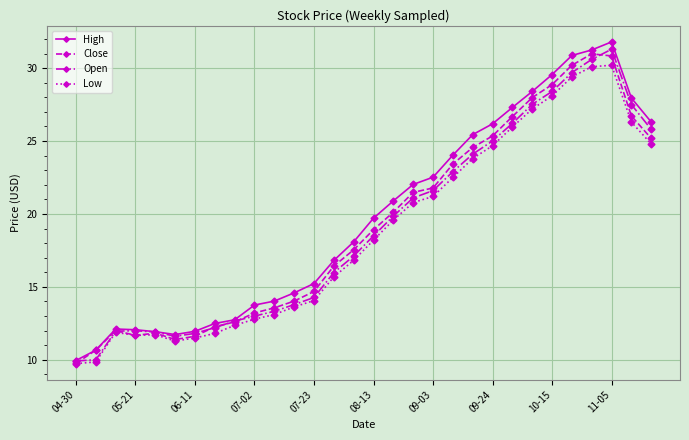

What is the minimum value for Close?

9.7